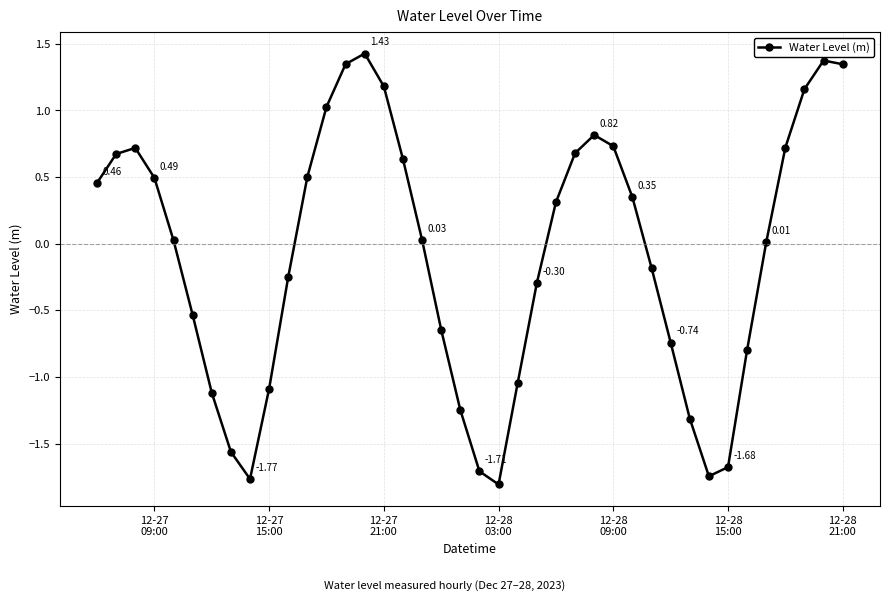

How many interior local valleys (lower than both neighbors) does the data have?

3